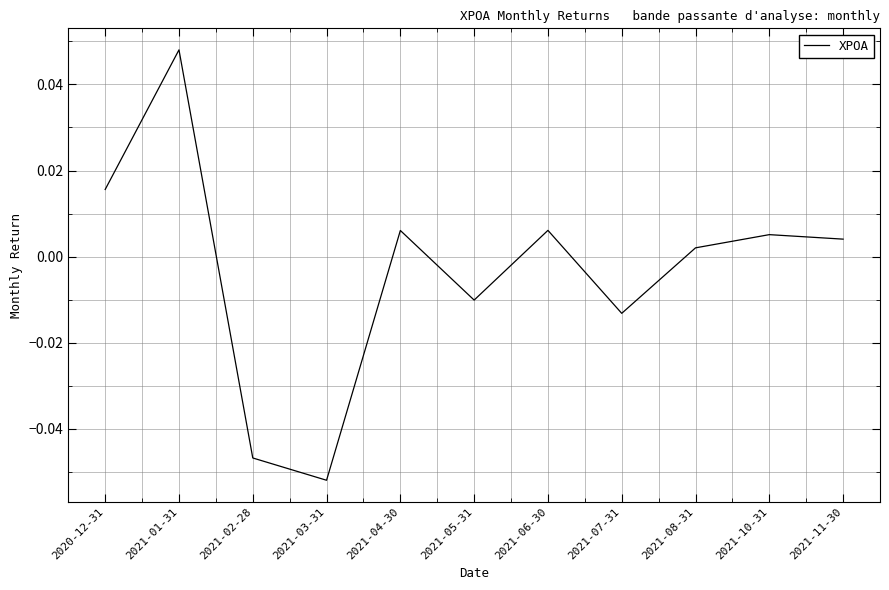

What position from the right is 2021-08-31?

3